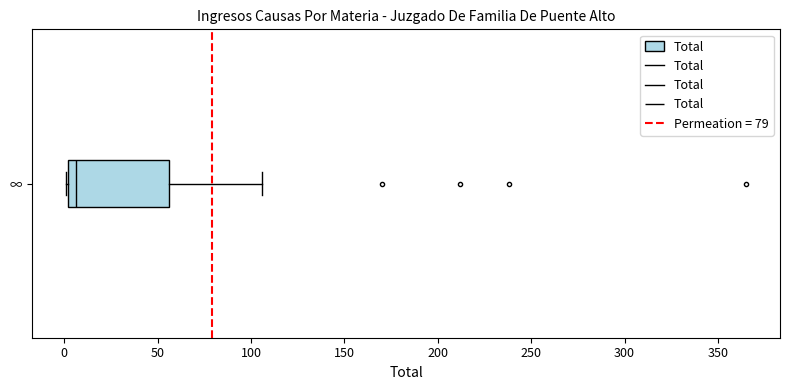

Transcribe this box plot: give where the median line is, the range the box spans, and where the two whiskers end, as read against the x-axis. The values are not printed on the chart, so give them approximately, as read against the axis.

median 5, box 0 to 55, whiskers 0 to 105